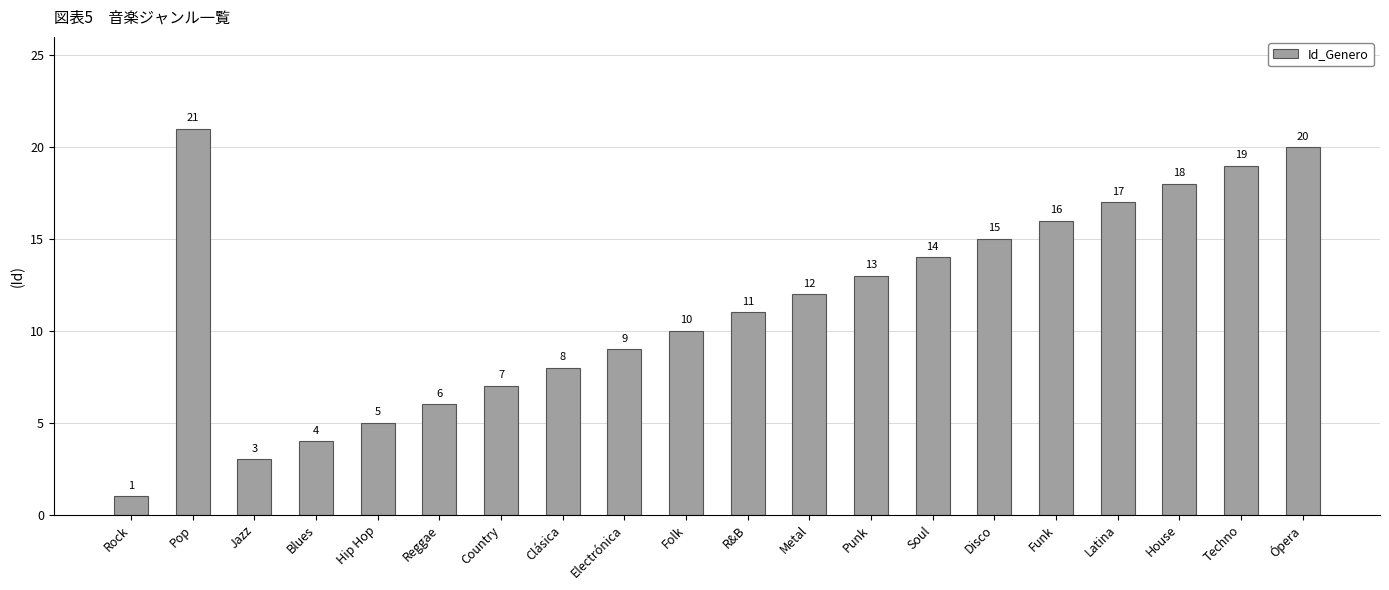

Reading right to left, list all the values displayed in this chart.

20	19	18	17	16	15	14	13	12	11	10	9	8	7	6	5	4	3	21	1